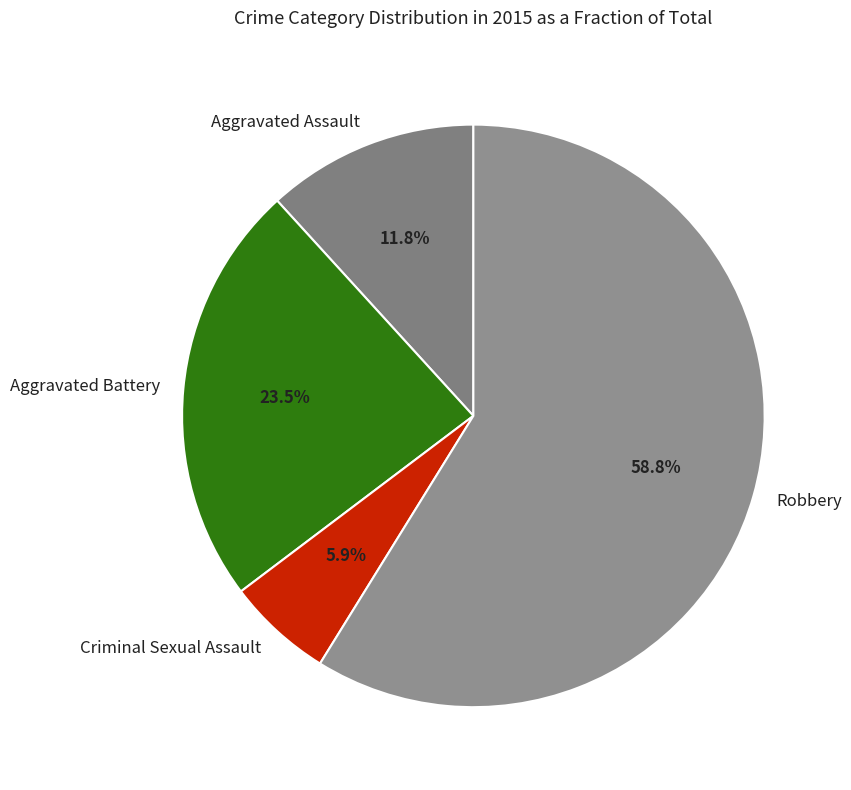

How many segments does this pie chart have?

4